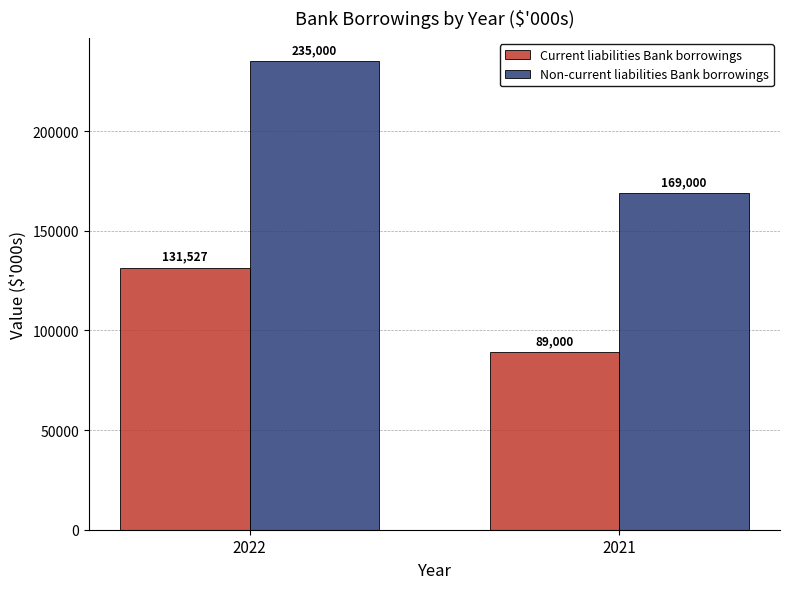

What is the difference between the highest and lowest values at 2022?

103473